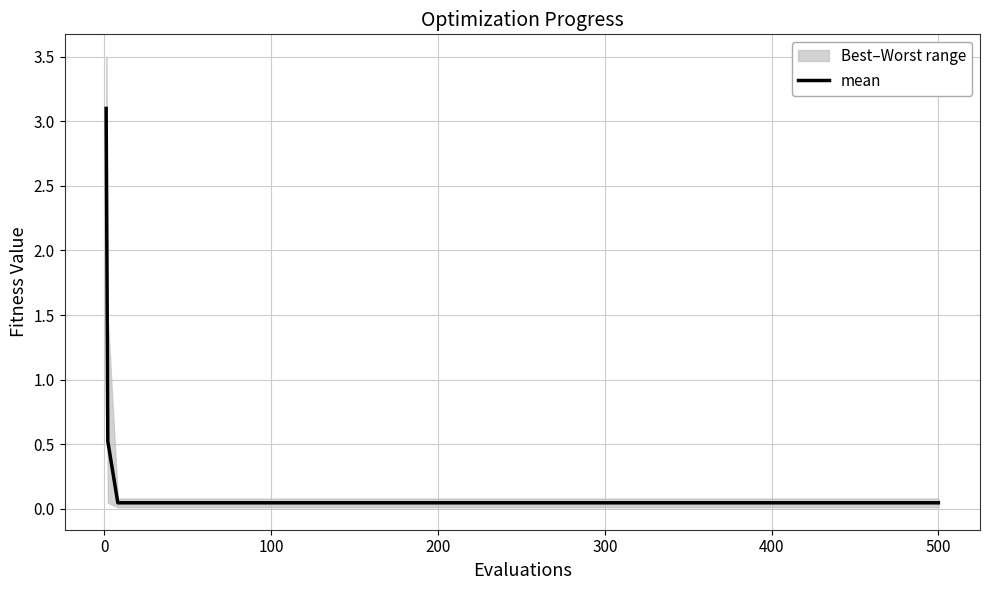

Does the chart have visible grid lines?

Yes